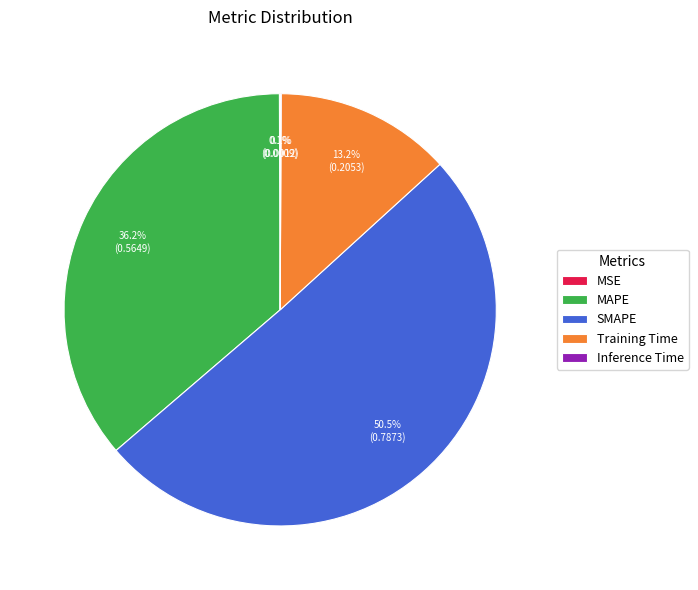

Which category has the biggest portion of the pie?

SMAPE